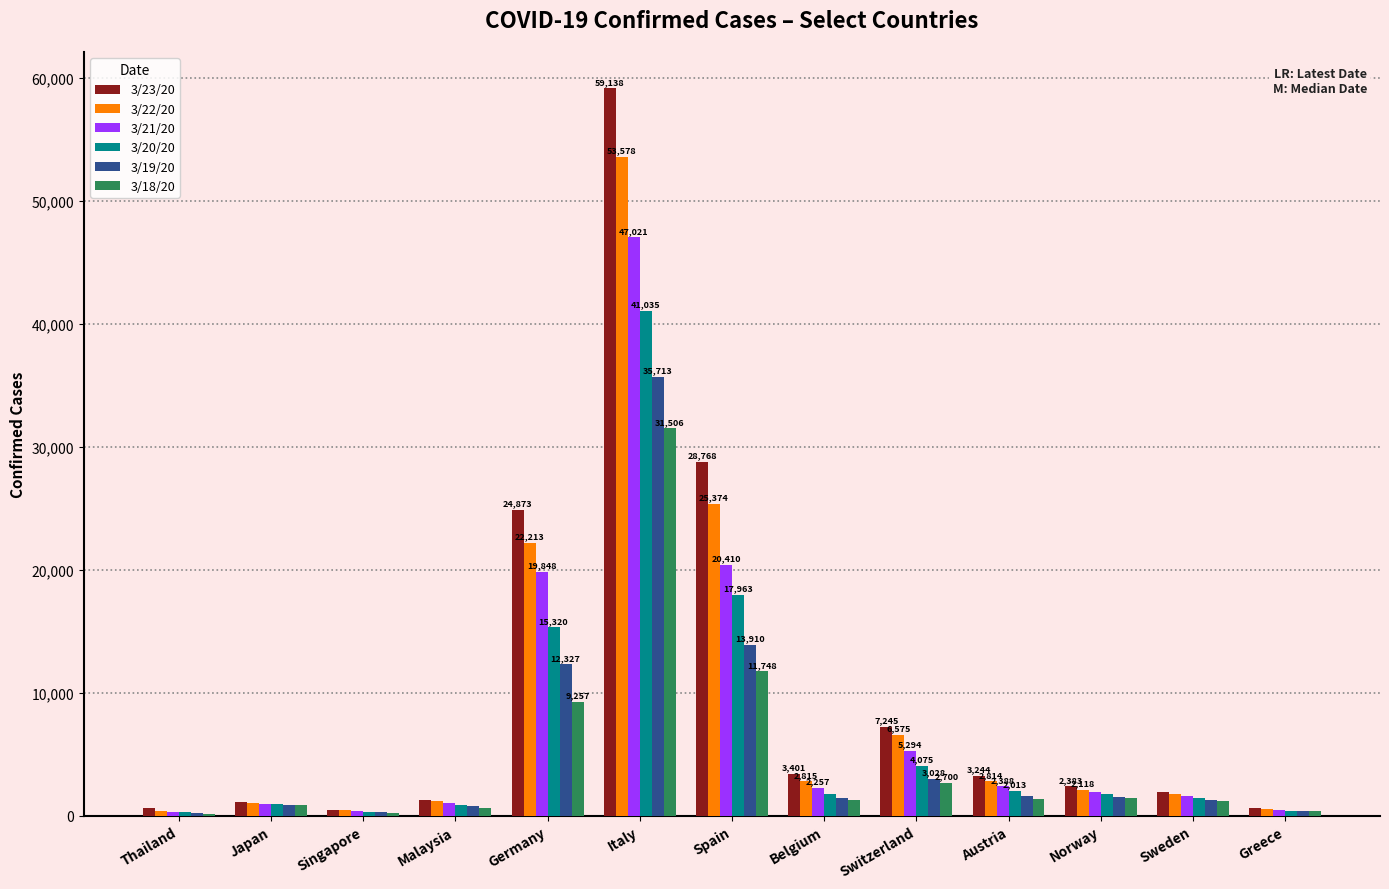

Between Germany and Spain, which series saw the biggest shift?

3/23/20